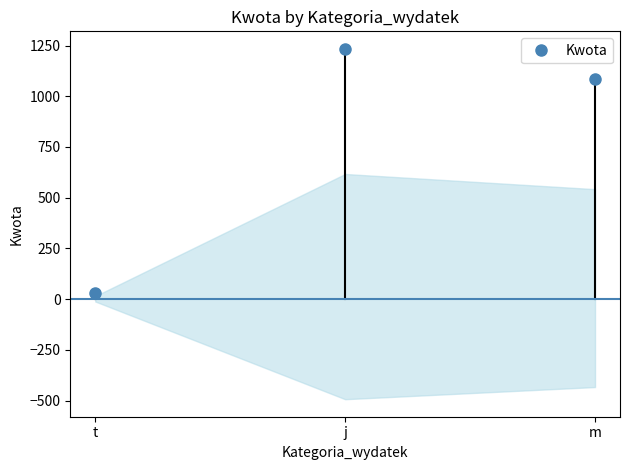

Which has a higher value, j or m?

j